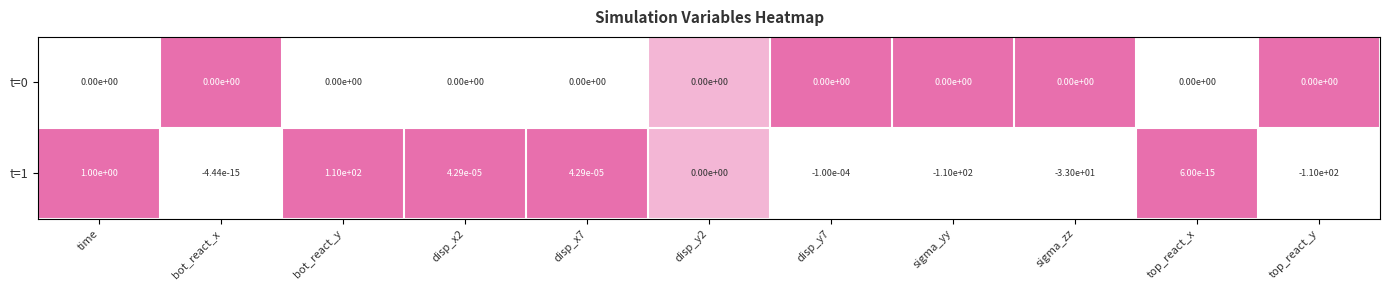

Is the value of t=1 at bot_react_y greater than the value of t=0 at disp_y7?

Yes